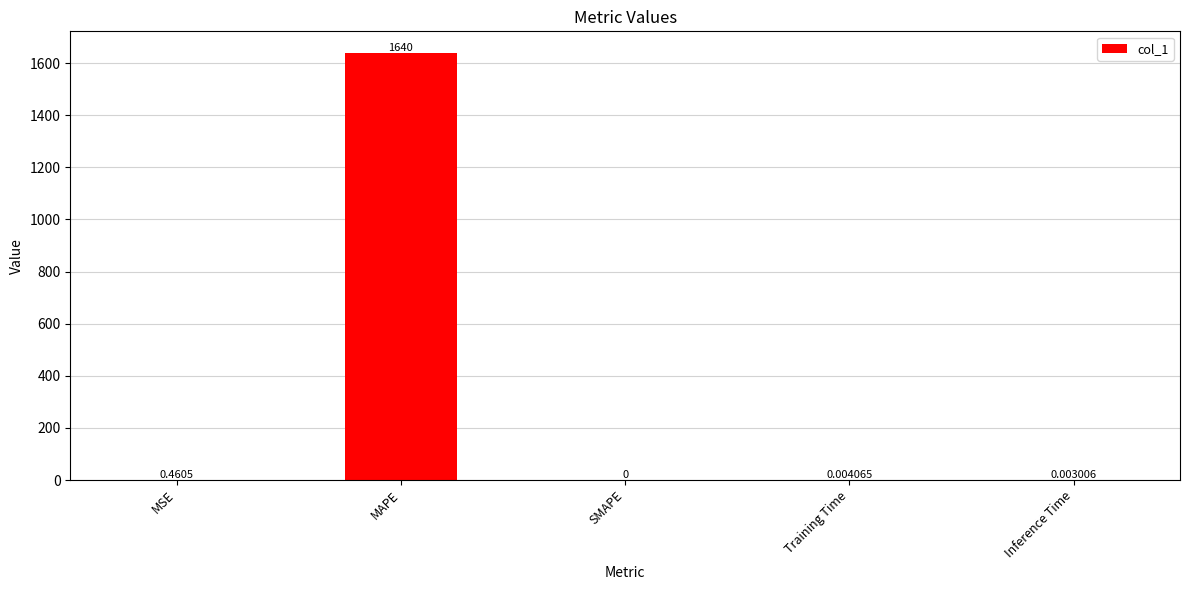

Where is the data nearest to the value 820?

MSE